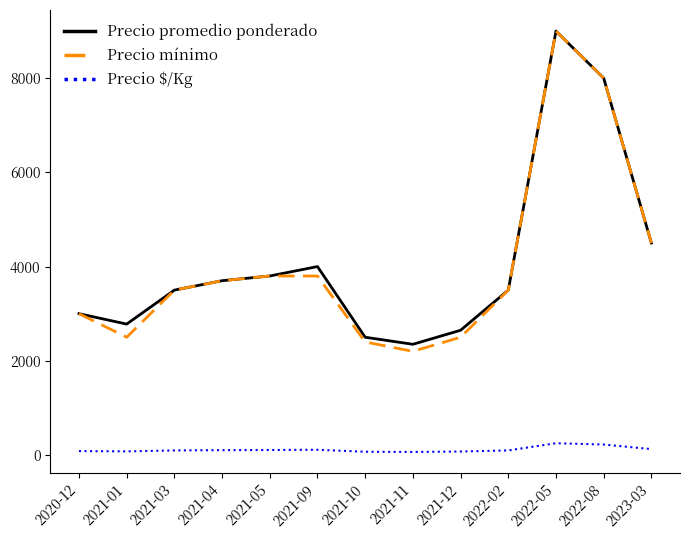

True or false: Precio mínimo and Precio $/Kg cross at least once.

False